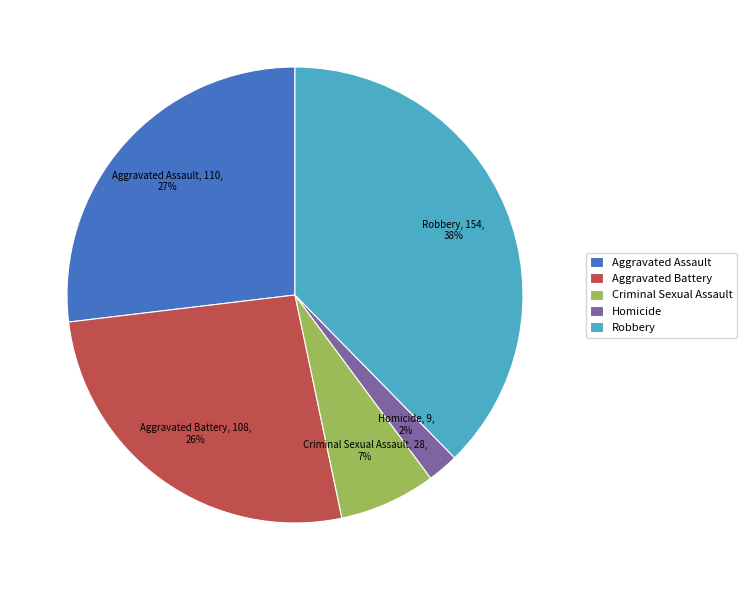

To the nearest percent, what is the combined percentage of Criminal Sexual Assault and Aggravated Battery?

33%